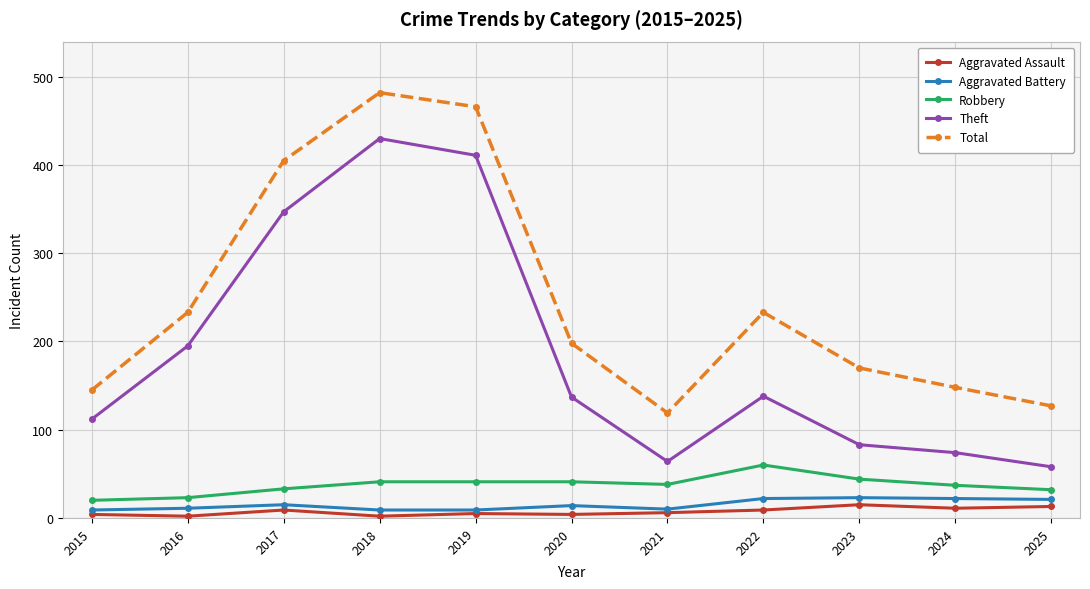

Which series changed the most between 2016 and 2019?

Total